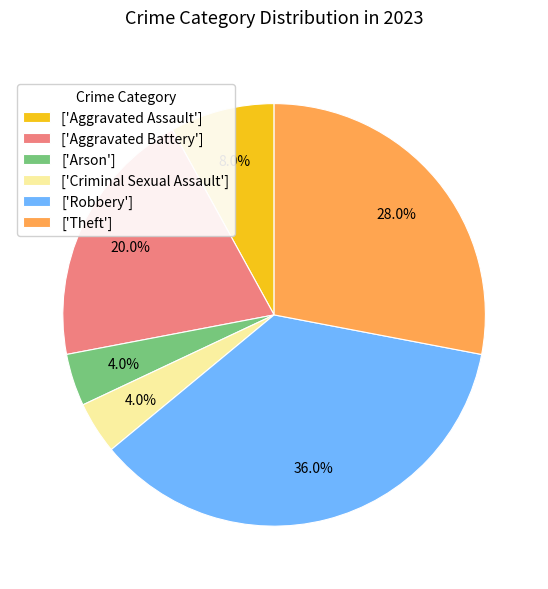

What is the ratio of the value at ['Robbery'] to the value at ['Arson']?

9.0